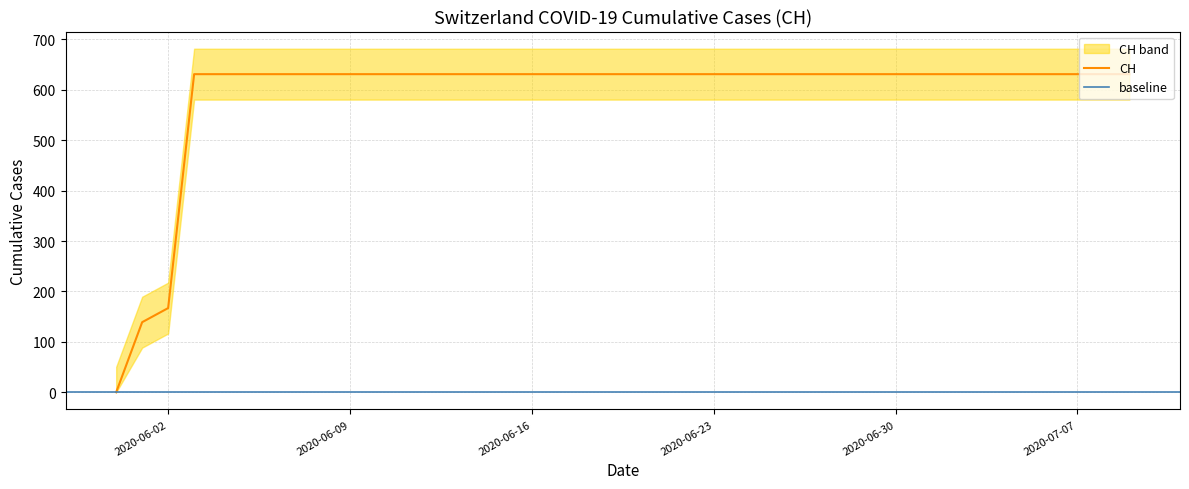

What is the value of the 4th point from the left?

631